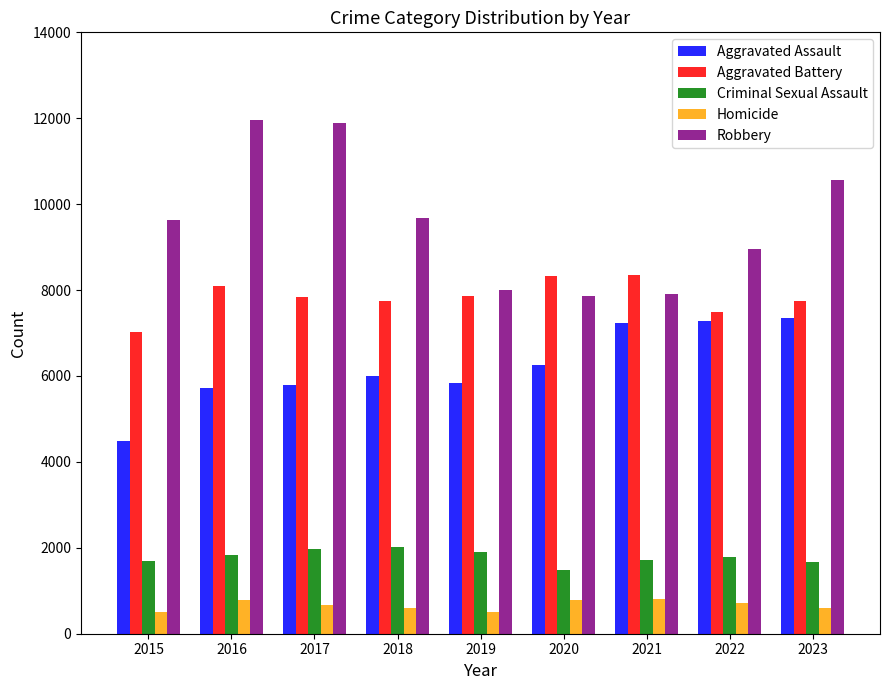

Which series has the widest spread of values?

Robbery